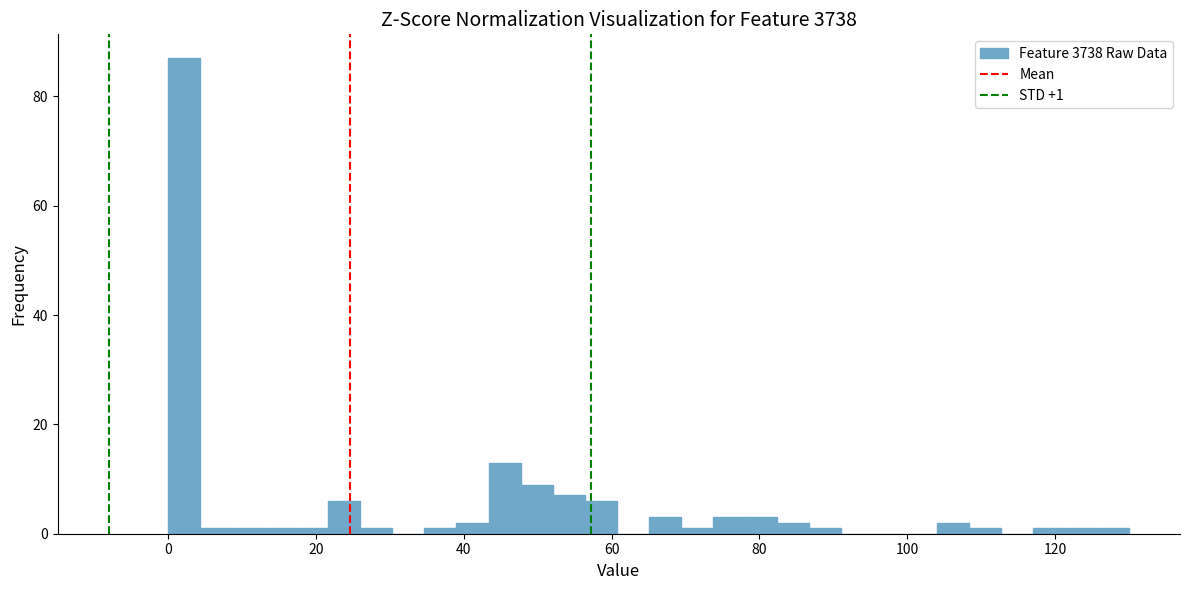

Around what value on the x-axis is the tallest bar? Give the approximate position of its centre, as read against the axis.

2